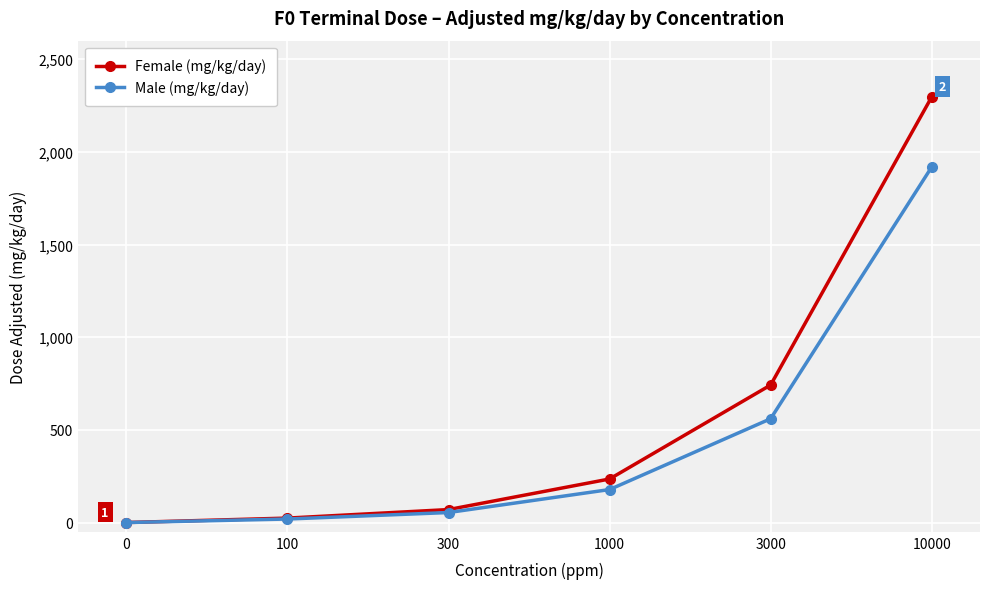

Does the chart have visible grid lines?

Yes